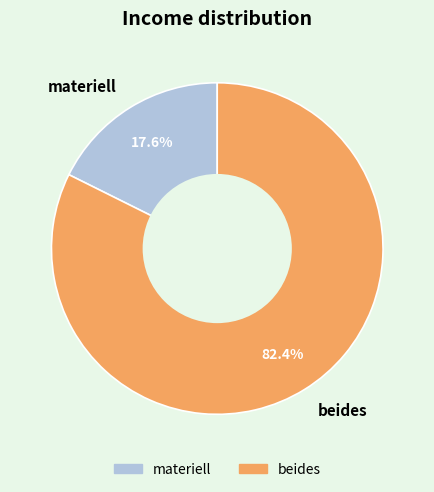

How many slices are in this pie chart?

2